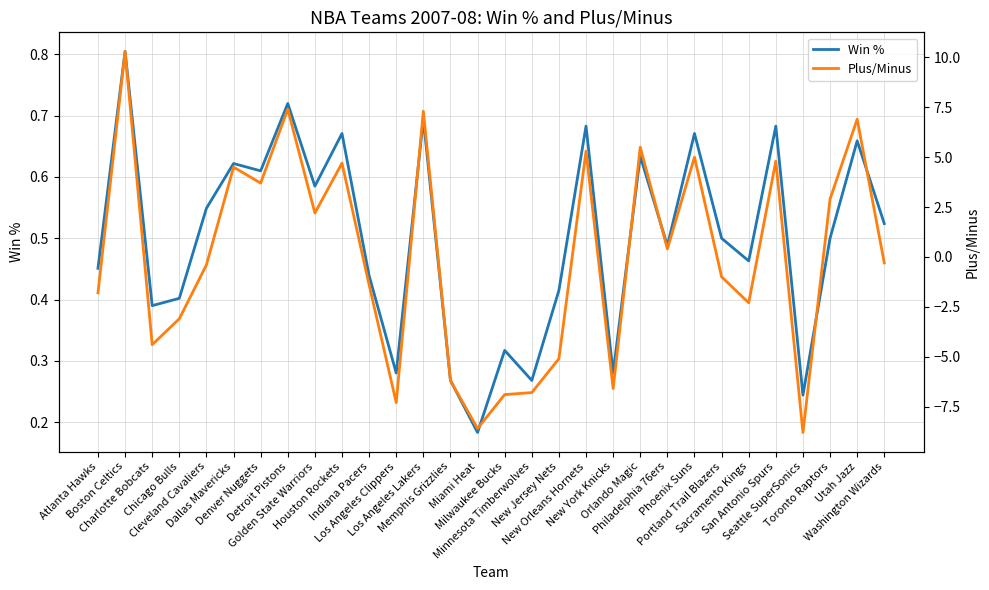

Where is Plus/Minus nearest to the value 0?

Washington Wizards